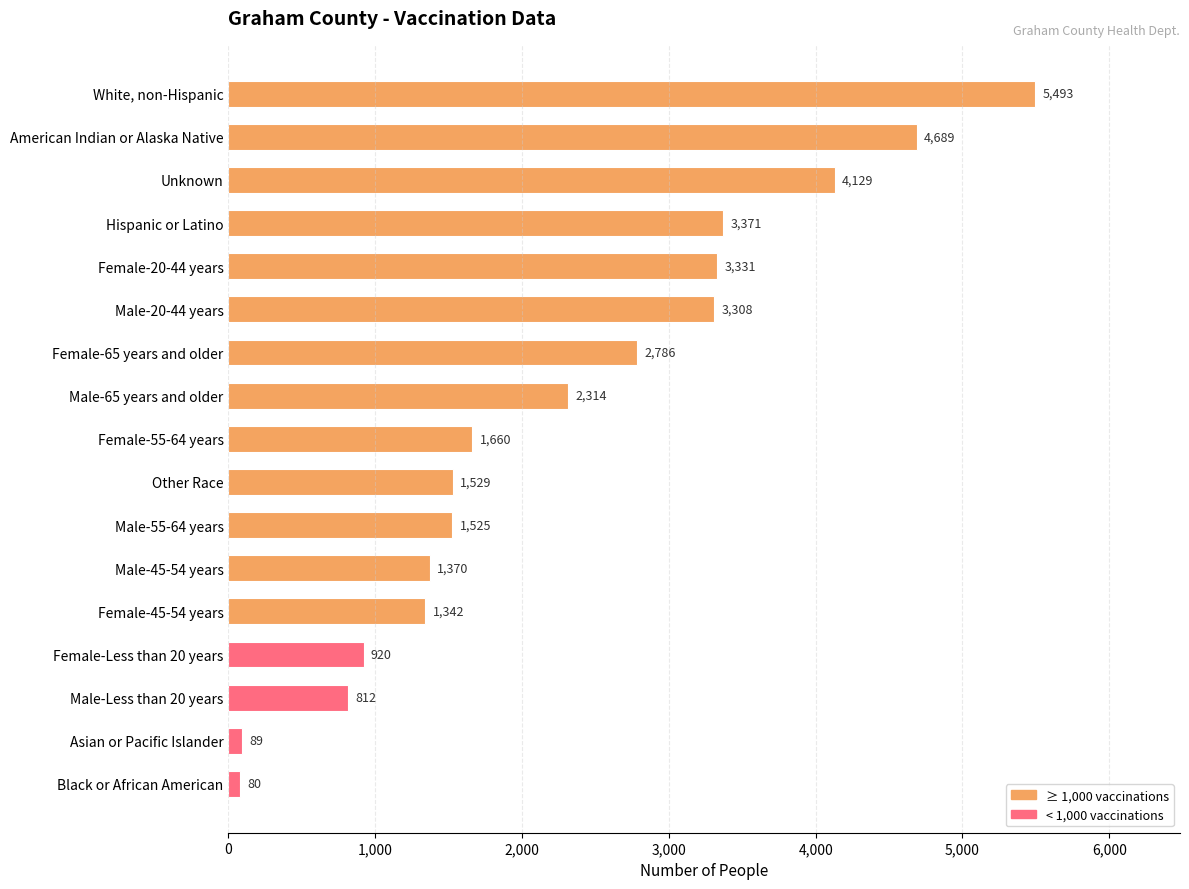

What is the average value?

2279